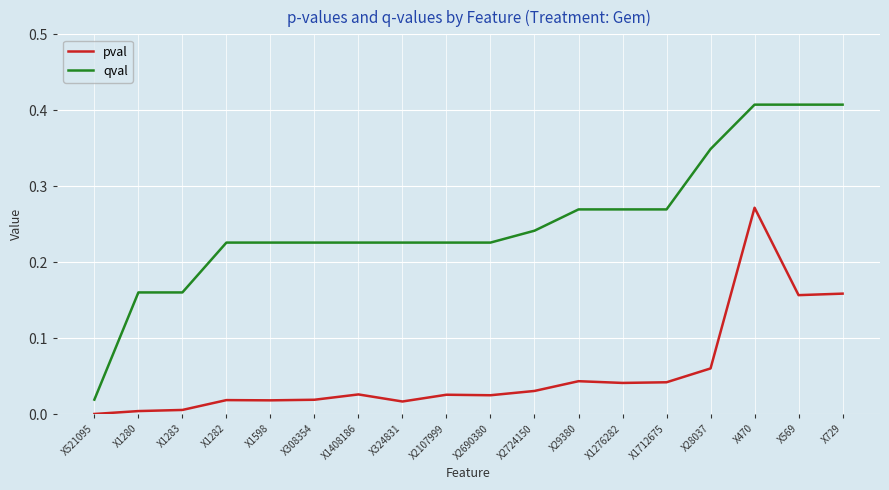

Between X1598 and X729, which series saw the biggest shift?

qval